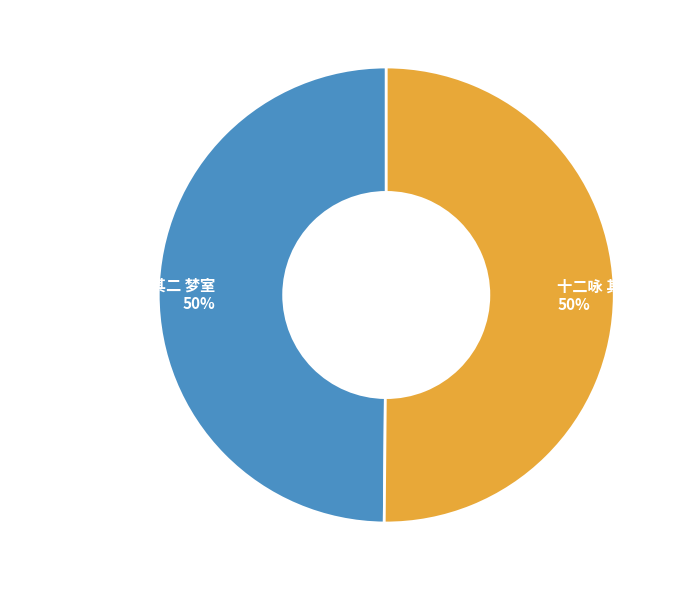

To the nearest percent, what is the average slice percentage?

50%